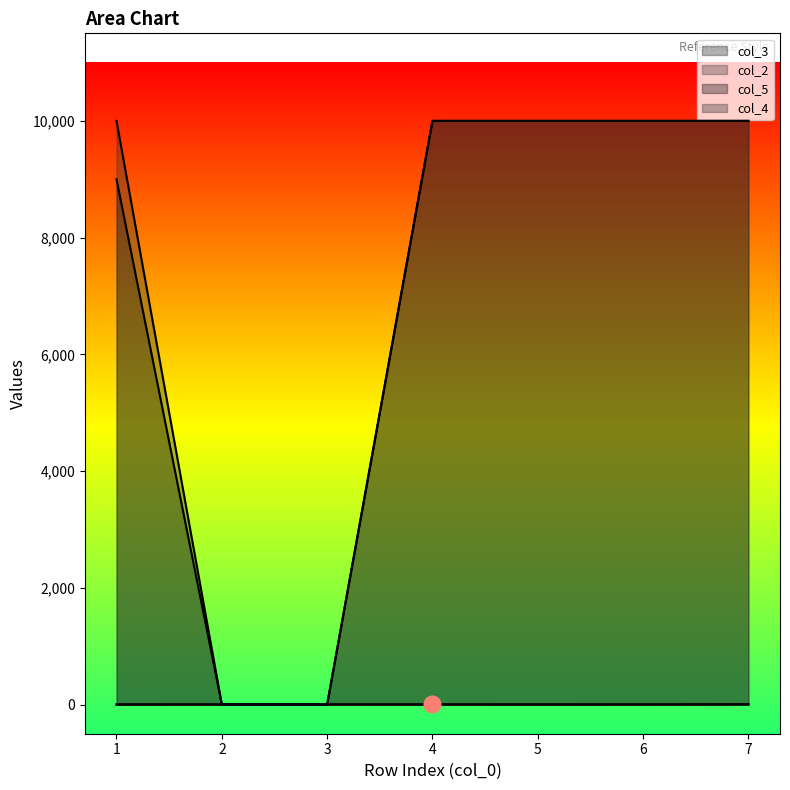

Reading right to left, list all the values displayed in this chart.

col_3: 7	1	1	2	3	2	1
col_2: 3	3	2	2	2	2	2
col_5: 10000	10000	10000	10000	0	0	9000
col_4: 10000	10000	10000	10000	0	0	10000